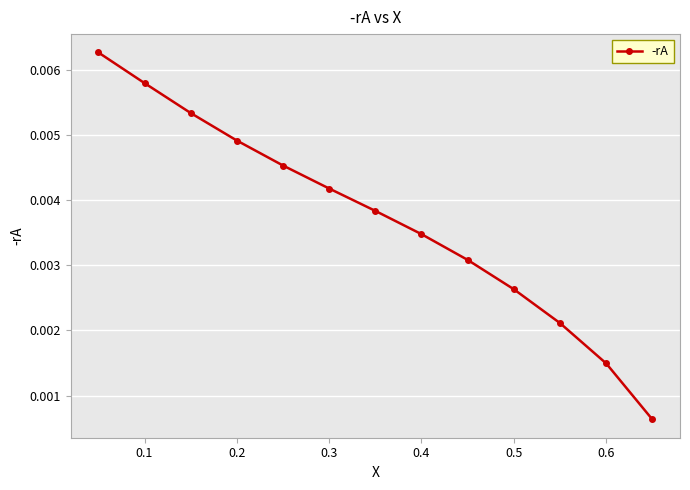

How many values are between 0 and 1?

13